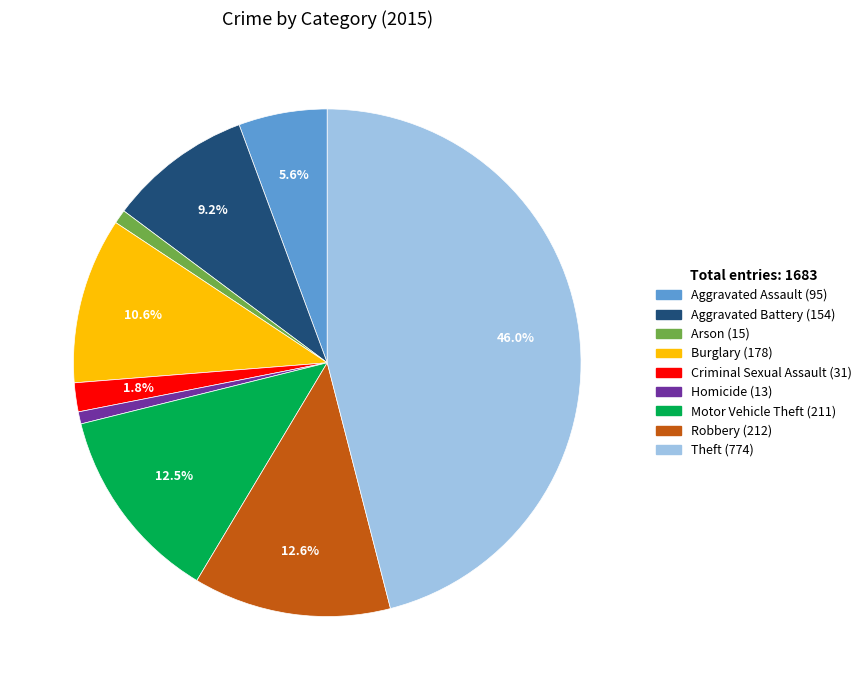

How many segments does this pie chart have?

9